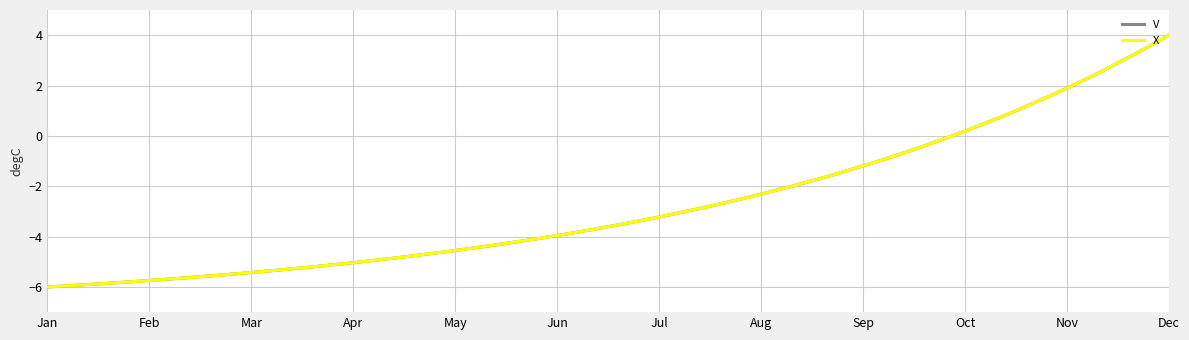

What is the minimum value shown in the chart?

-6.0